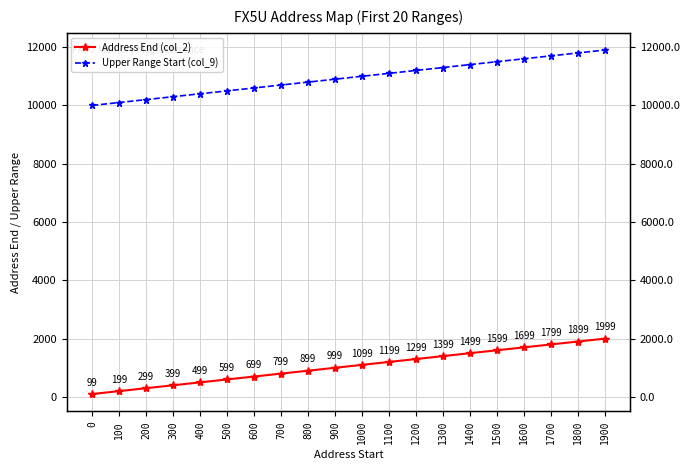

Rank the series at 1200 from highest to lowest value.

Upper Range Start (col_9), Address End (col_2)